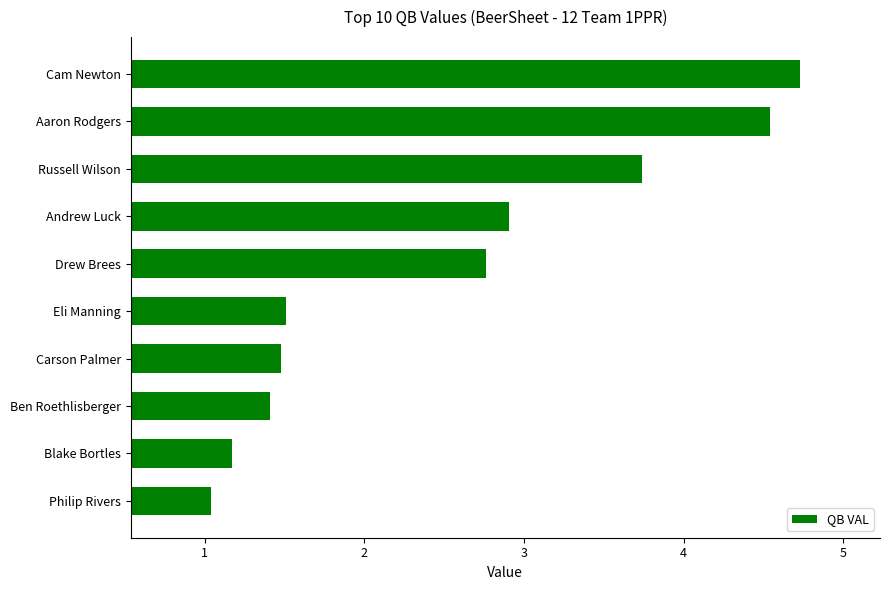

Approximately how many times larger is the value at Ben Roethlisberger compared to Carson Palmer?

1.0